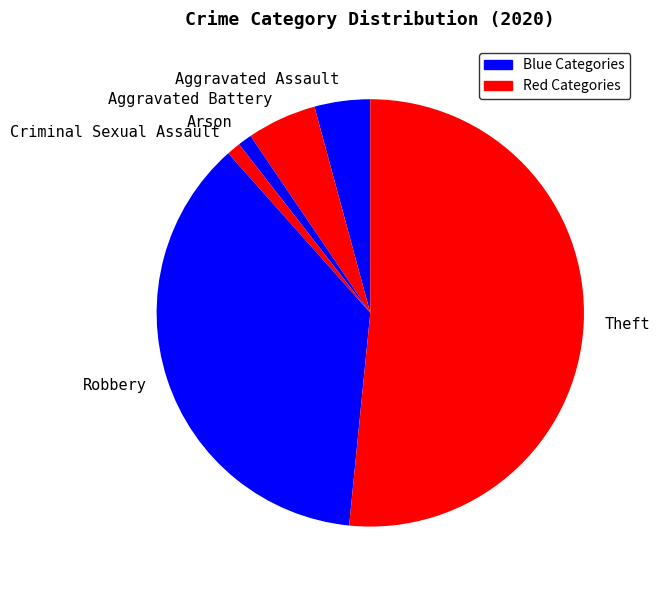

Do Aggravated Battery and Robbery together represent more than half of the pie?

No